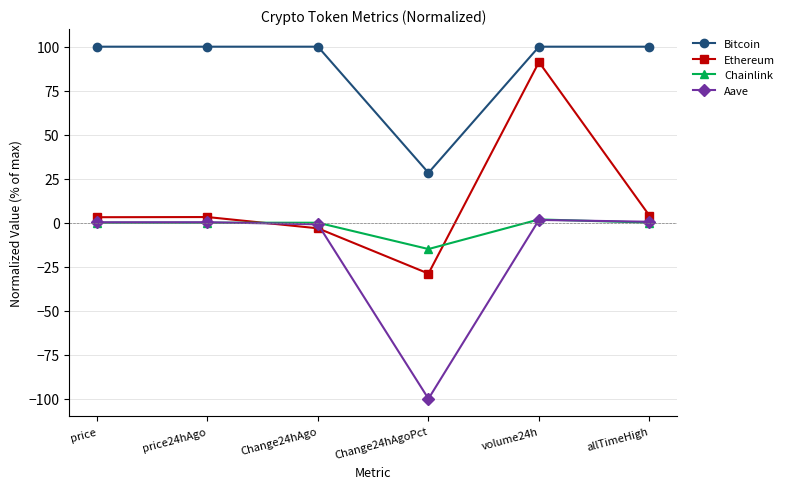

Does the chart display data point markers on the line(s)?

Yes